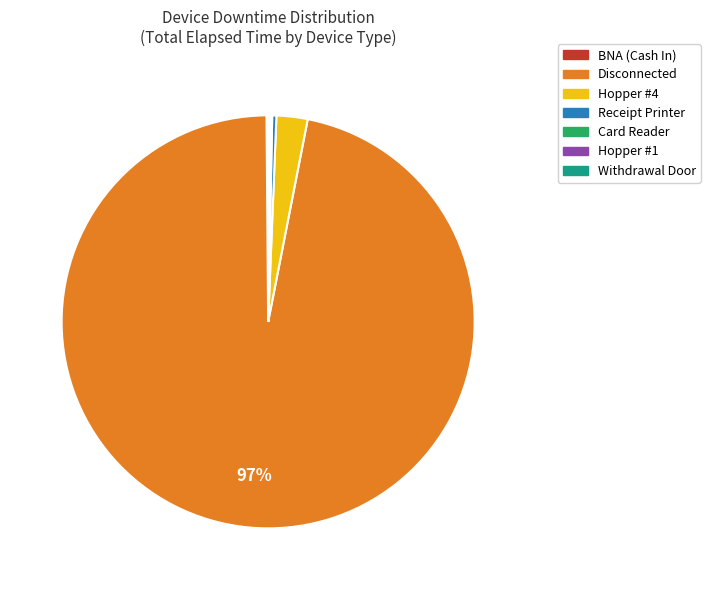

To the nearest percent, what is the average slice percentage?

14%